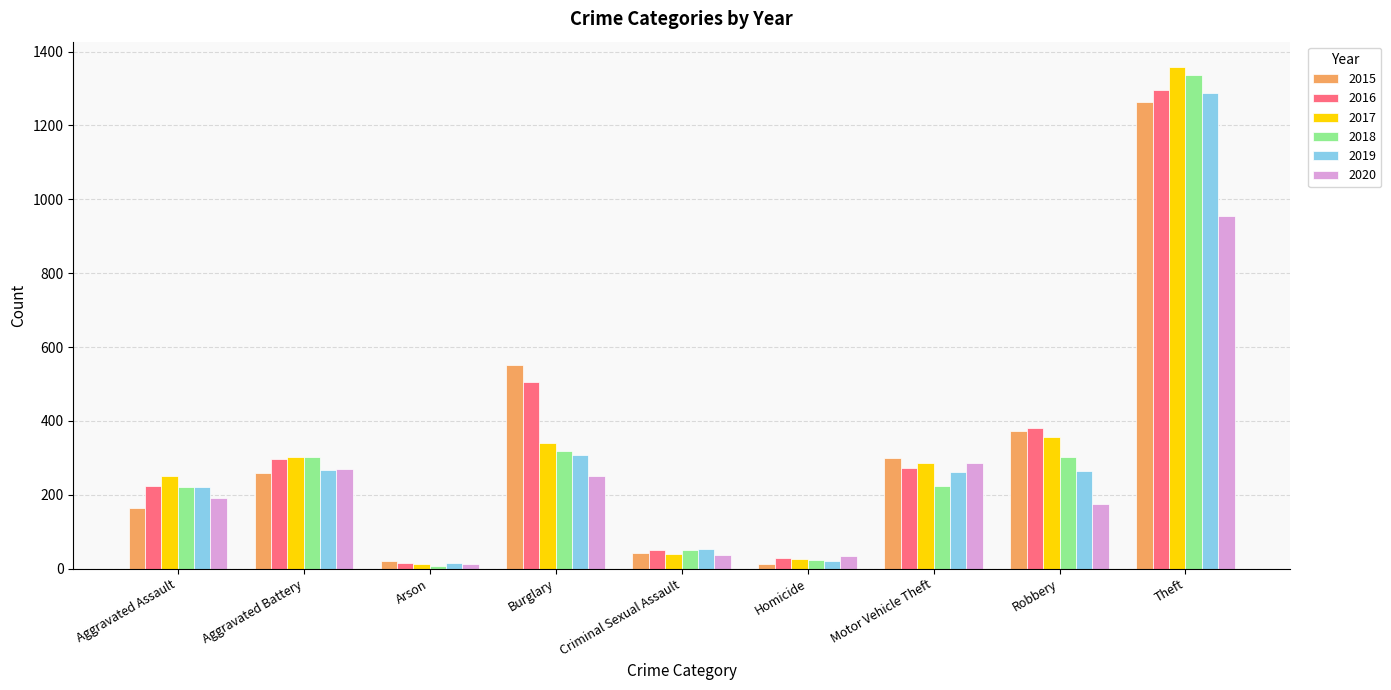

True or false: 2018 has a value of 1337 at Theft.

True